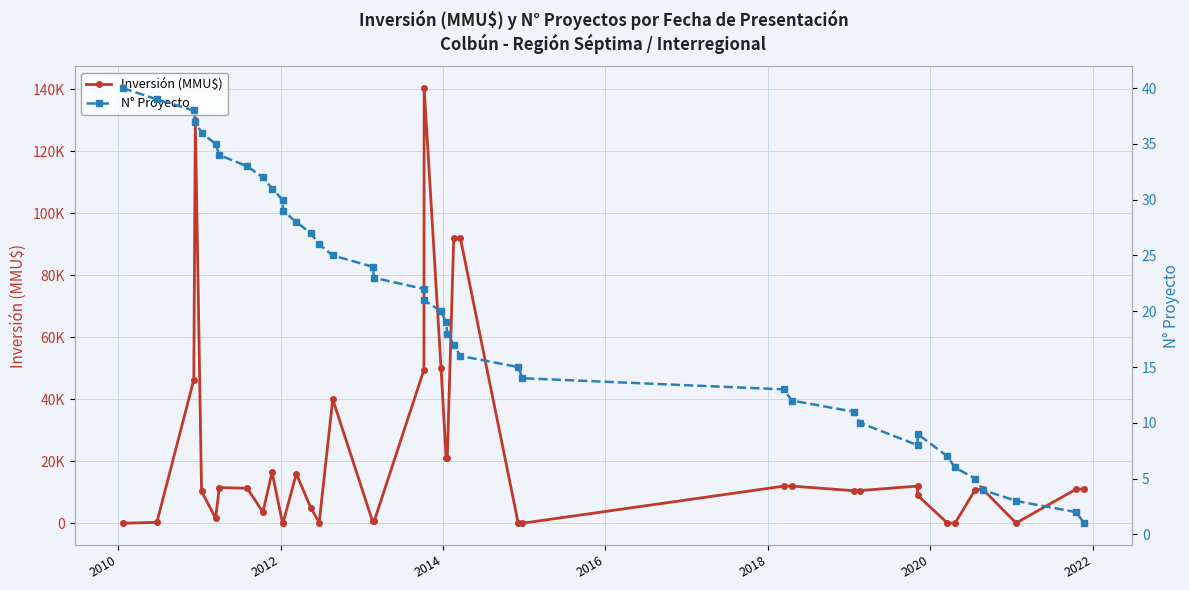

What is the average value of the Inversión (MMU$) series?

21754